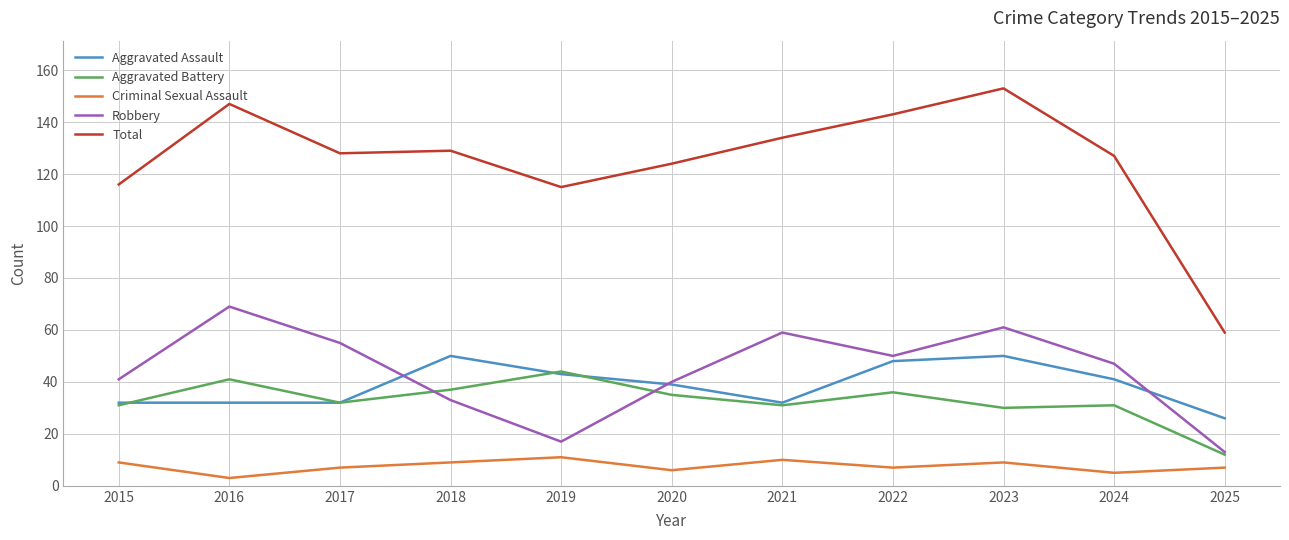

Which series has the widest spread of values?

Total